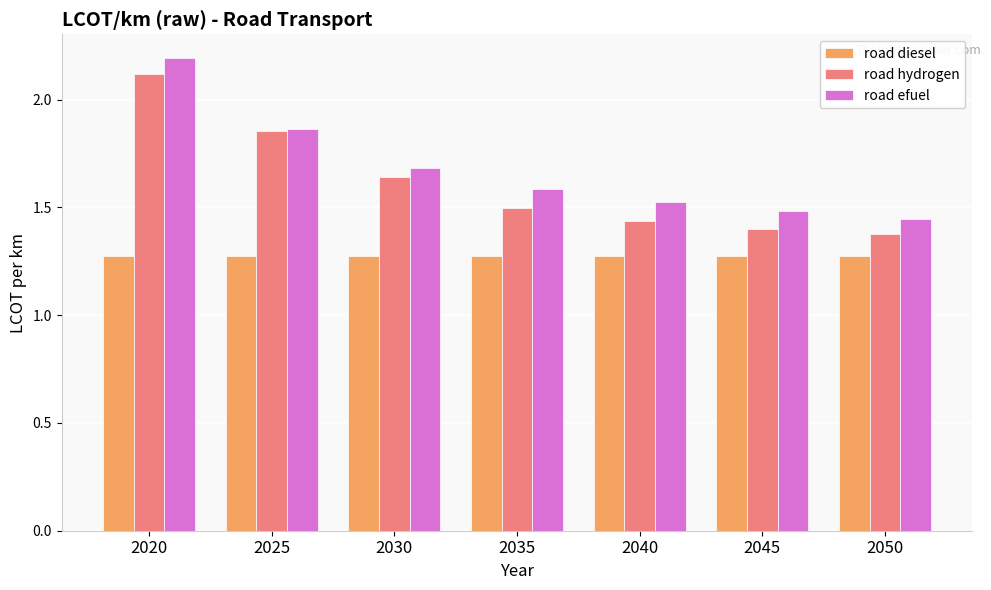

Which category has the highest value across all series?

2020